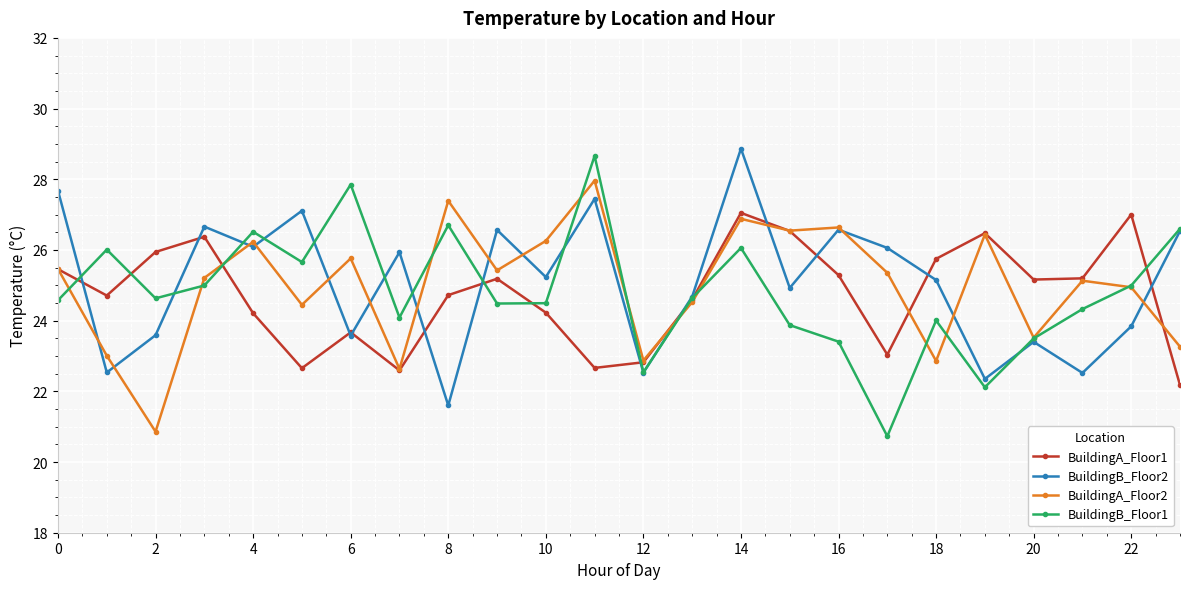

Is this an area chart (filled region under the line)?

No